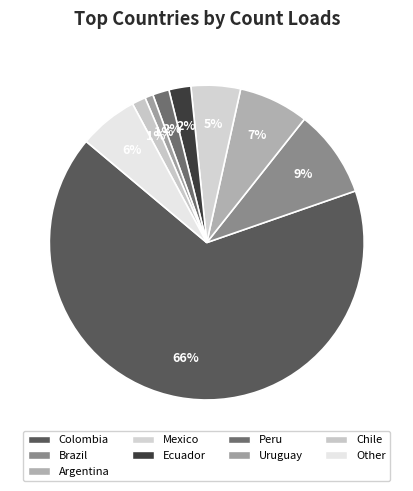

Do Mexico and Uruguay together represent more than half of the pie?

No